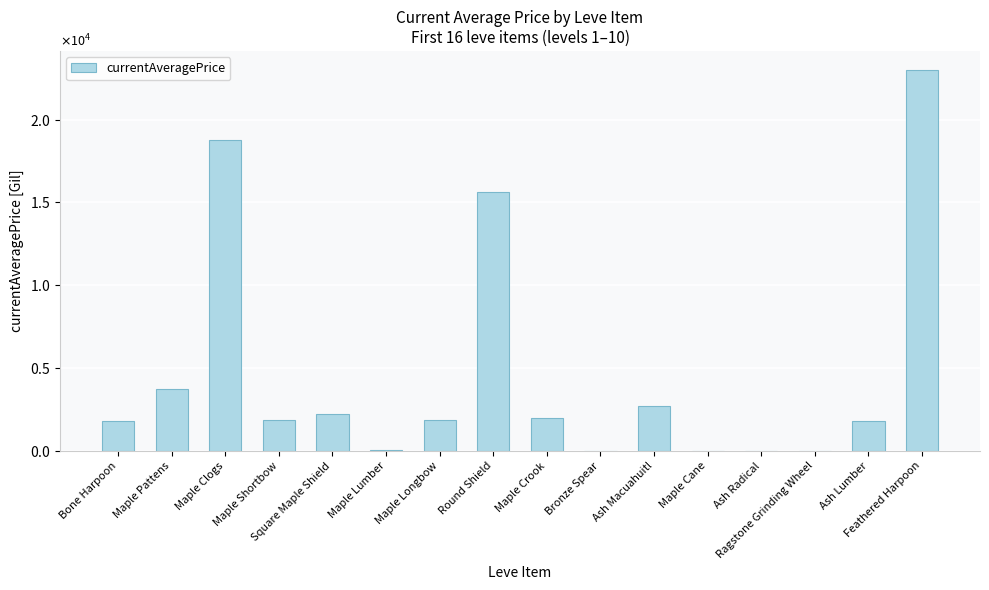

Does the chart contain stacked bars?

No